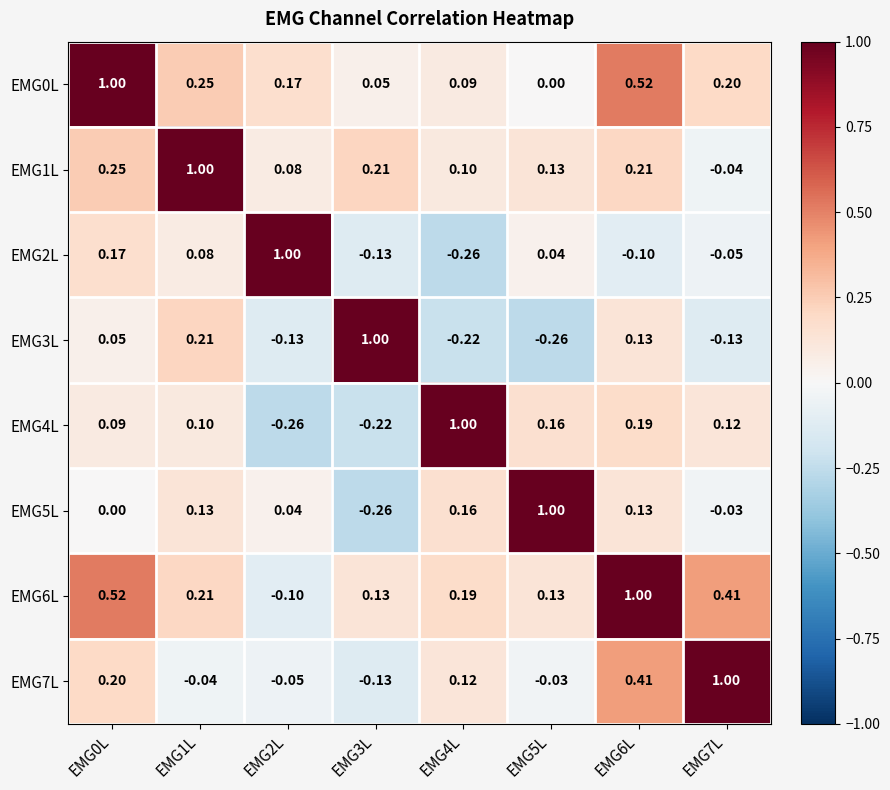

Is the value of EMG2L at EMG2L greater than the value of EMG6L at EMG4L?

Yes